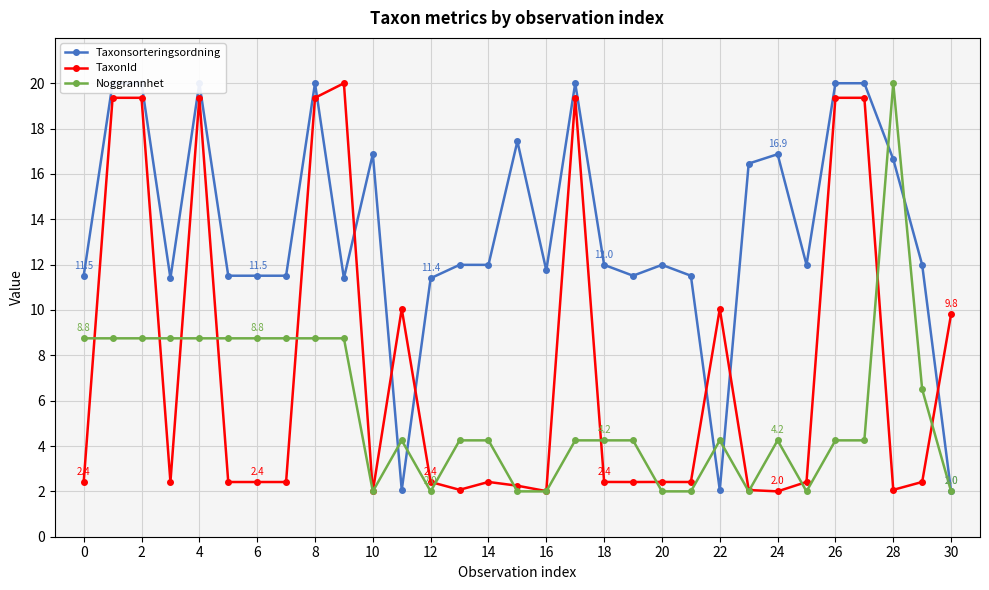

What is the minimum value for TaxonId?

2.0